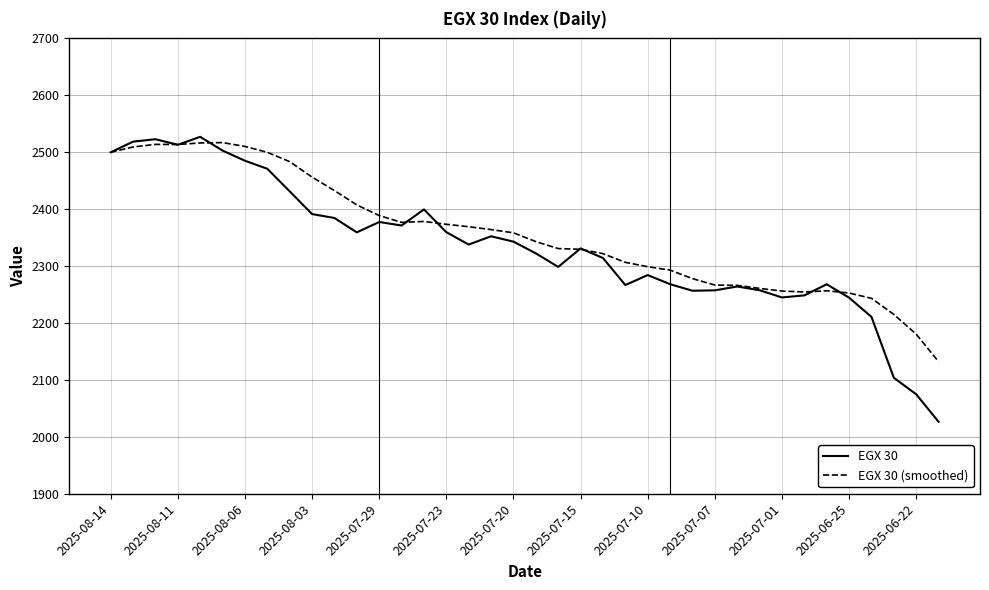

Does the chart display data point markers on the line(s)?

No